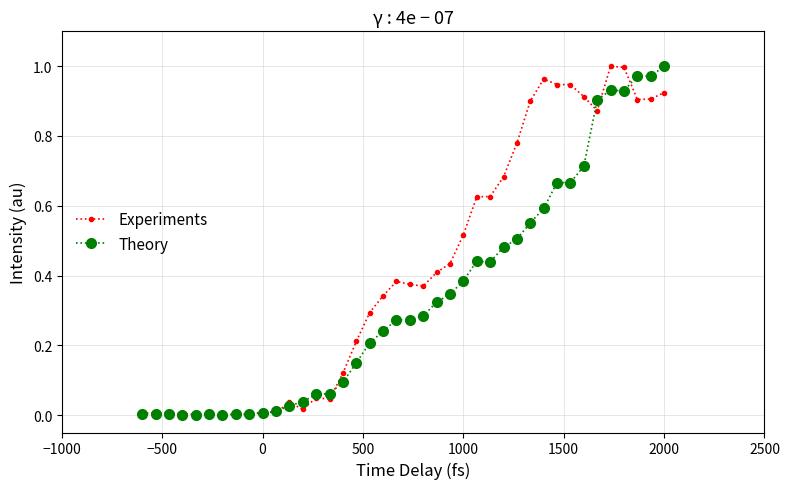

Which series has the largest total across all categories?

Experiments